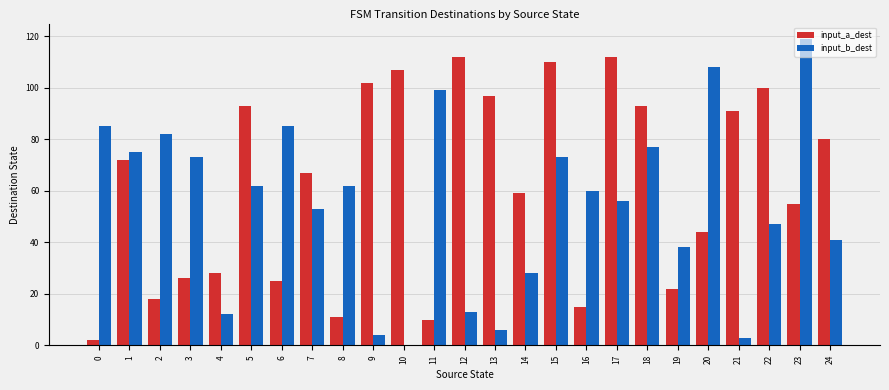

Where is input_b_dest nearest to the value 59?

16